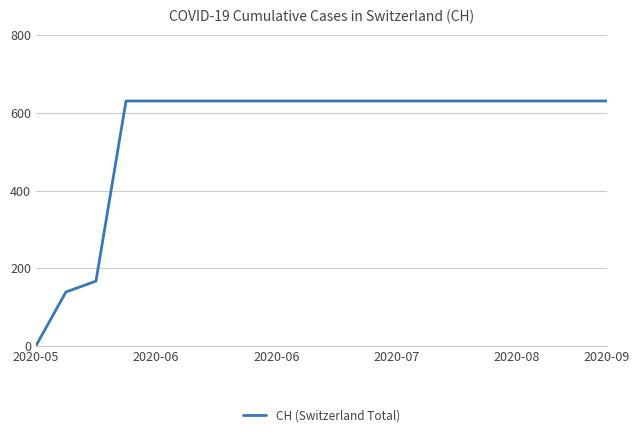

What is the average value?

552